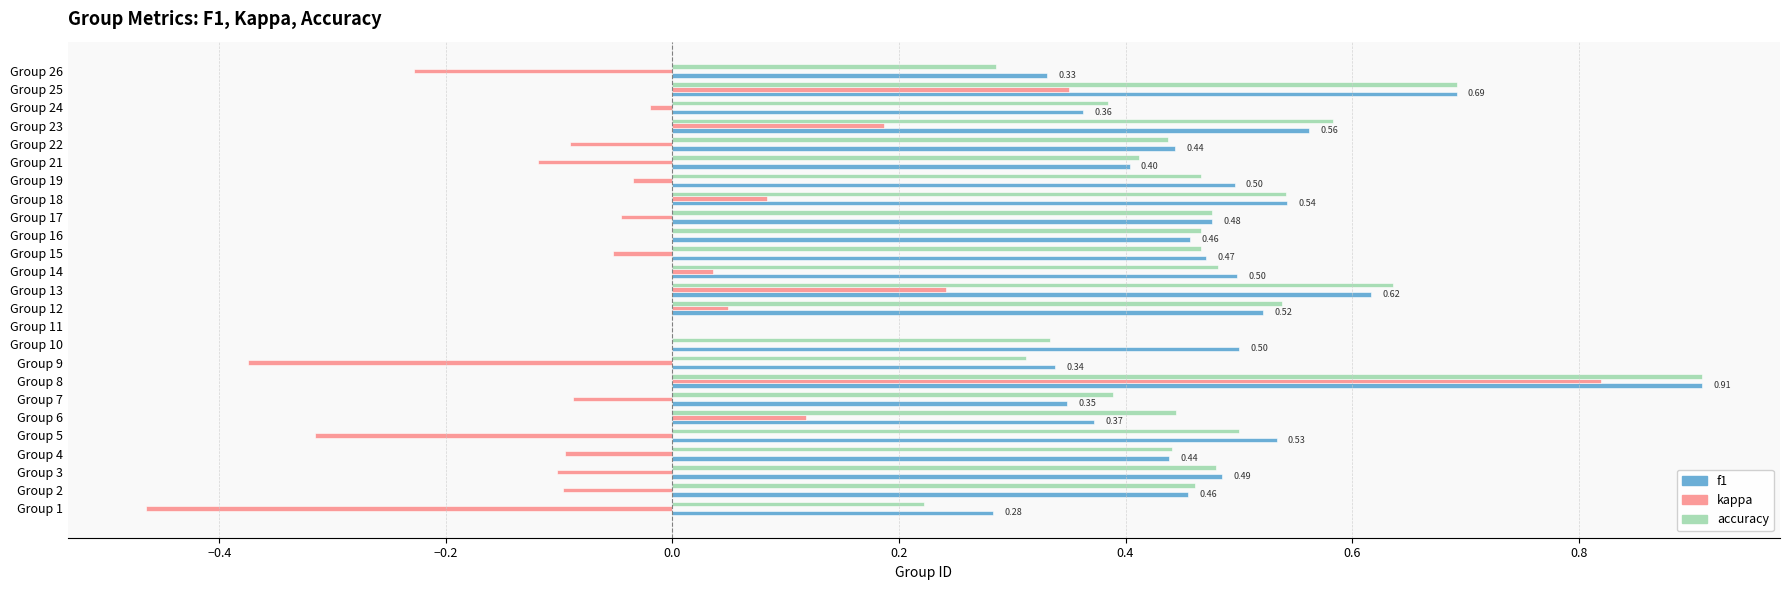

What is the greatest value displayed?

0.9